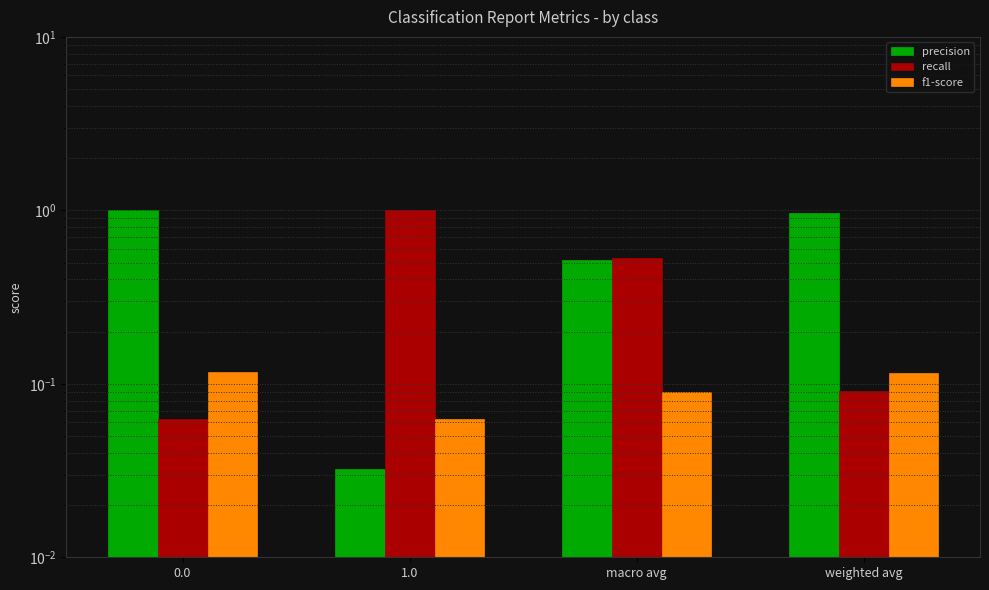

List the labels in order of f1-score value, largest first.

0.0, weighted avg, macro avg, 1.0